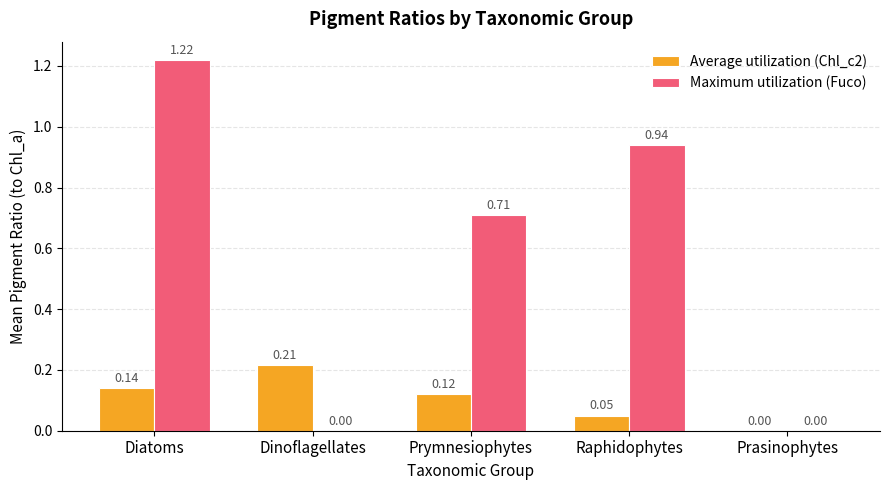

What is the sum of all Maximum utilization (Fuco) values?

2.9